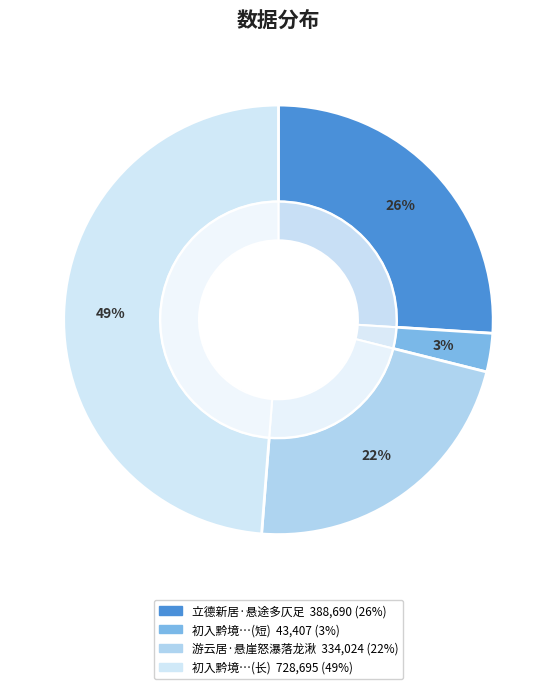

Is 游云居·悬崖怒瀑落龙湫 the majority of the pie?

No